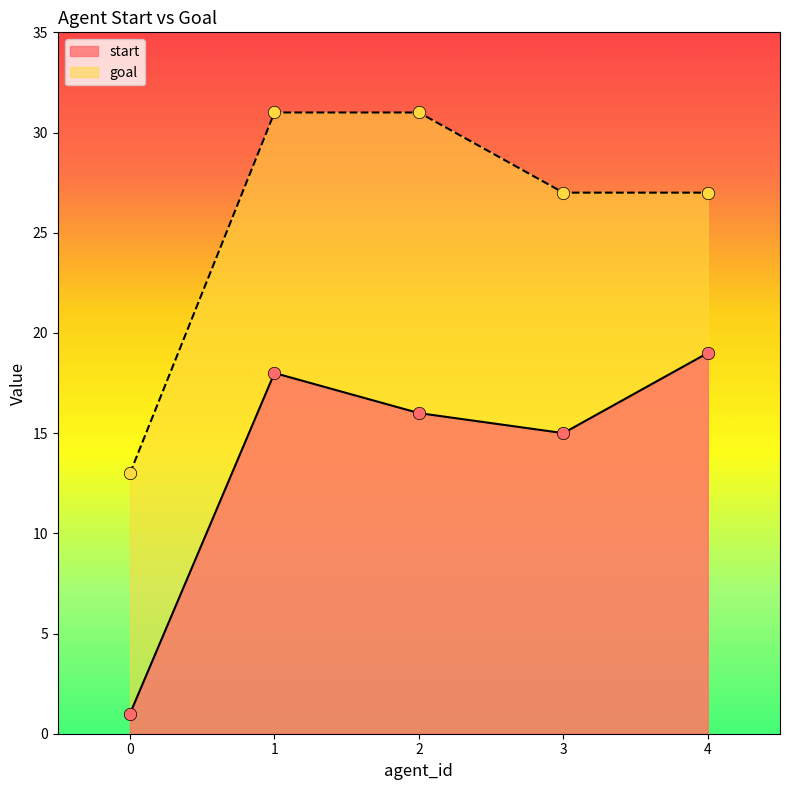

Is the value of start at 4 greater than the value of goal at 4?

No